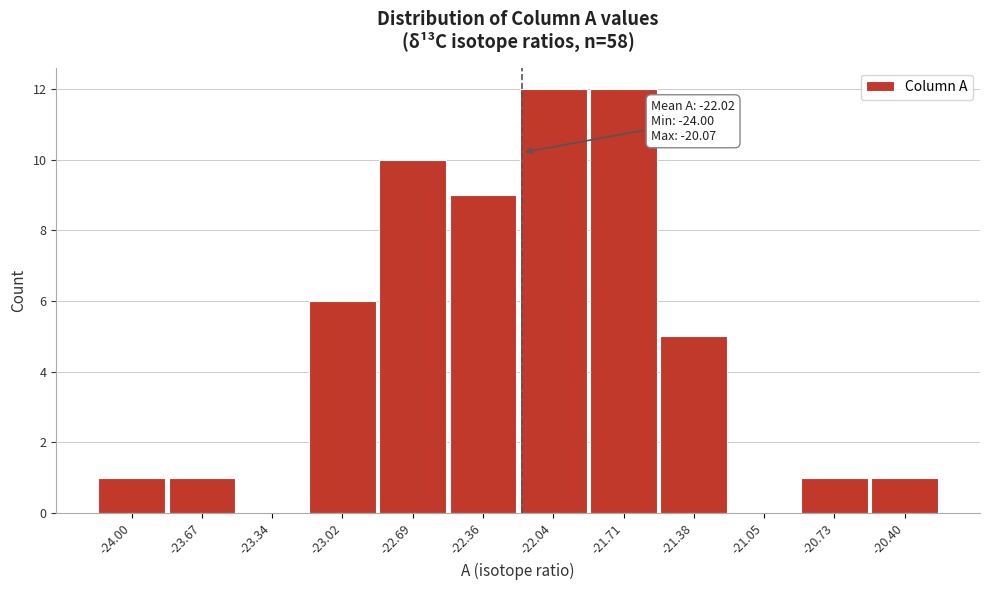

Reading right to left, list all the values displayed in this chart.

-20.40=1	-20.73=1	-21.05=0	-21.38=5	-21.71=12	-22.04=12	-22.36=9	-22.69=10	-23.02=6	-23.34=0	-23.67=1	-24.00=1